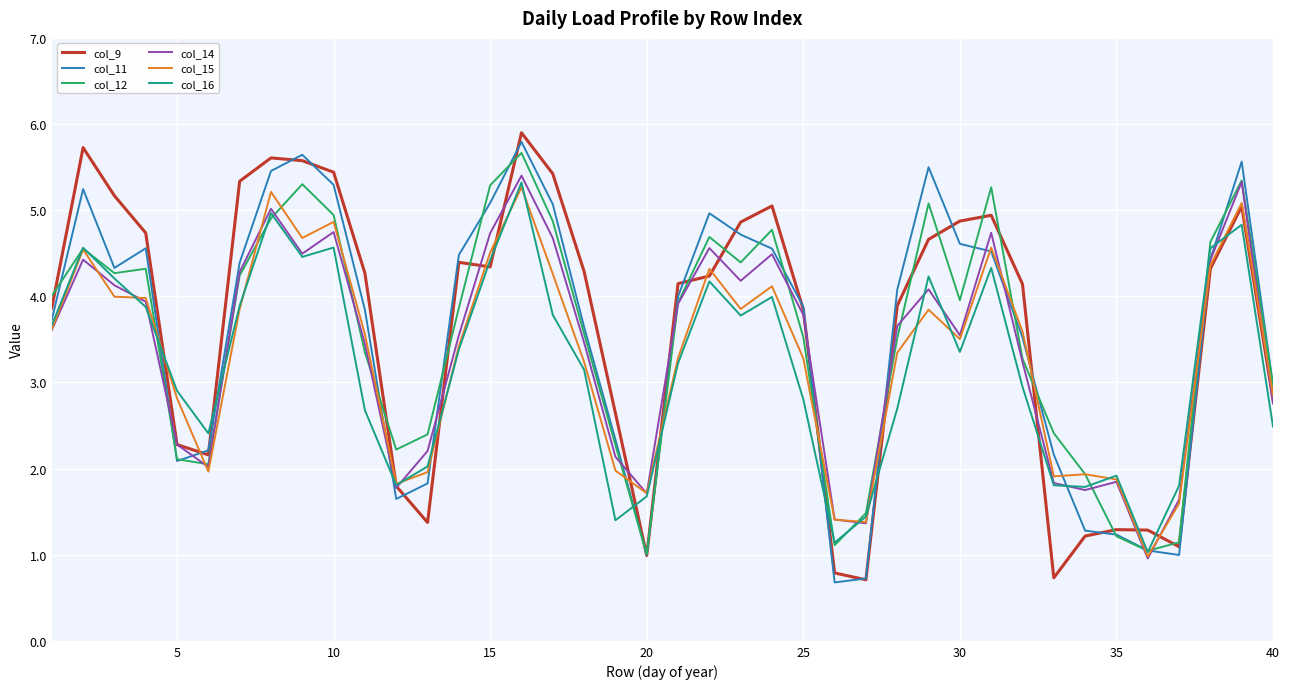

What is the minimum value shown in the chart?

0.7